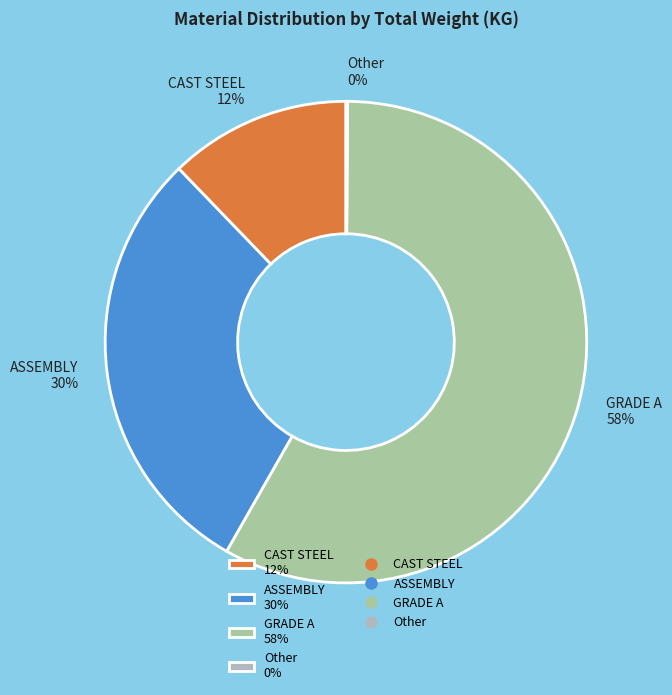

Do ASSEMBLY 30% and CAST STEEL 12% together represent more than half of the pie?

No